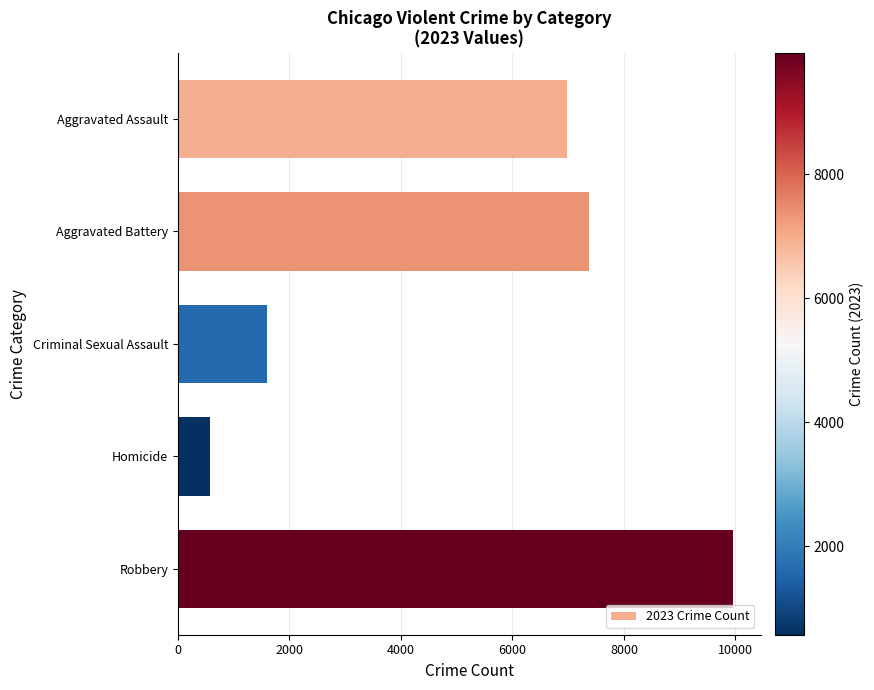

Is it true that the value at Robbery is 9955?

True